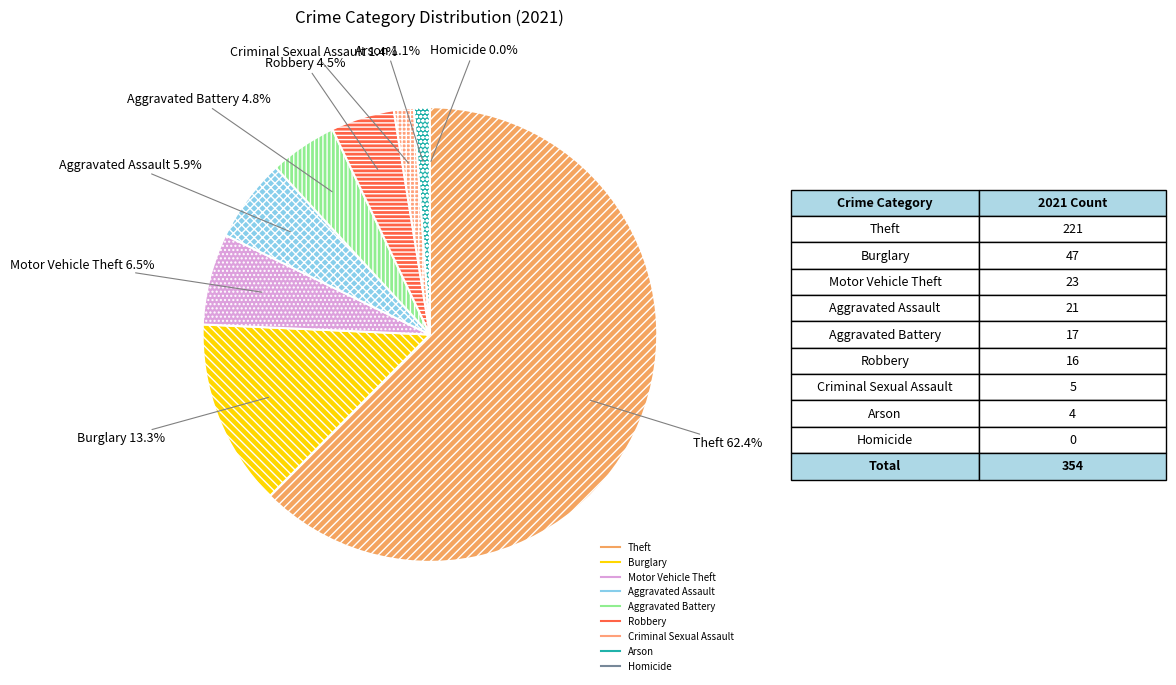

What is the change in value from Theft to Aggravated Battery?

-204